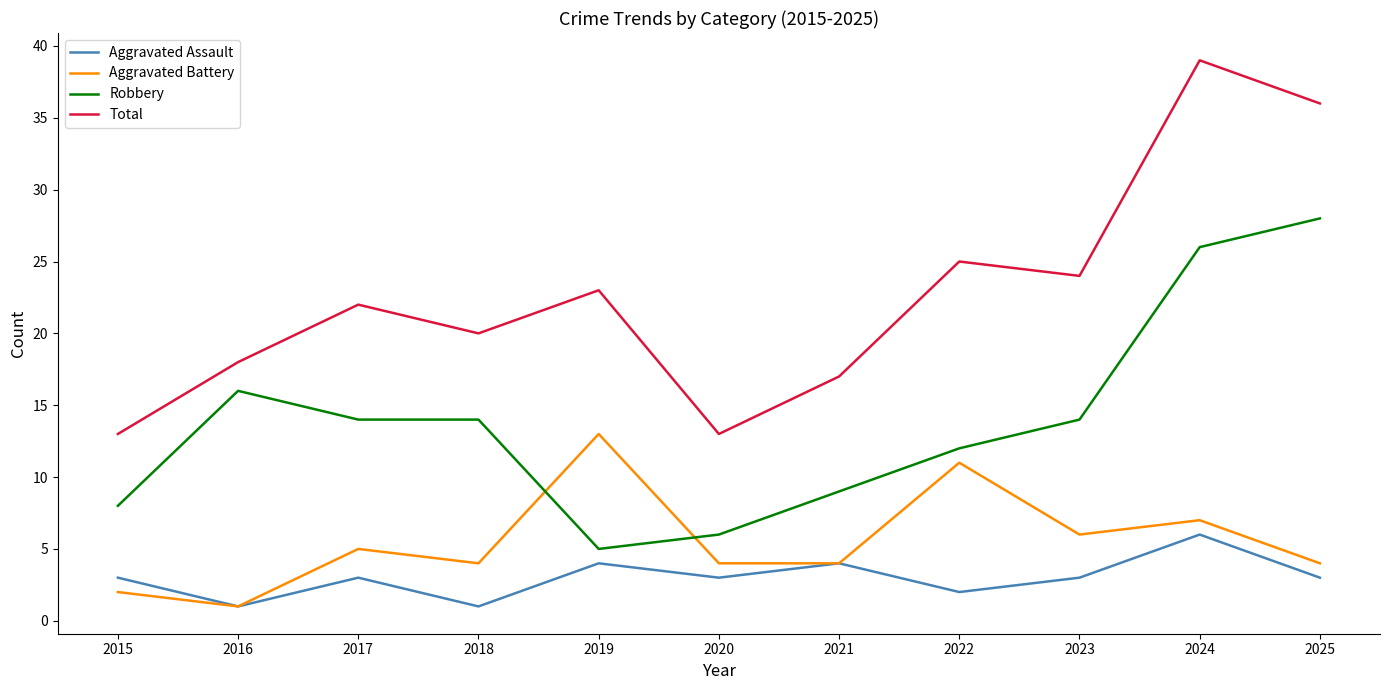

Is the value of Aggravated Battery at 2015 greater than the value of Robbery at 2017?

No